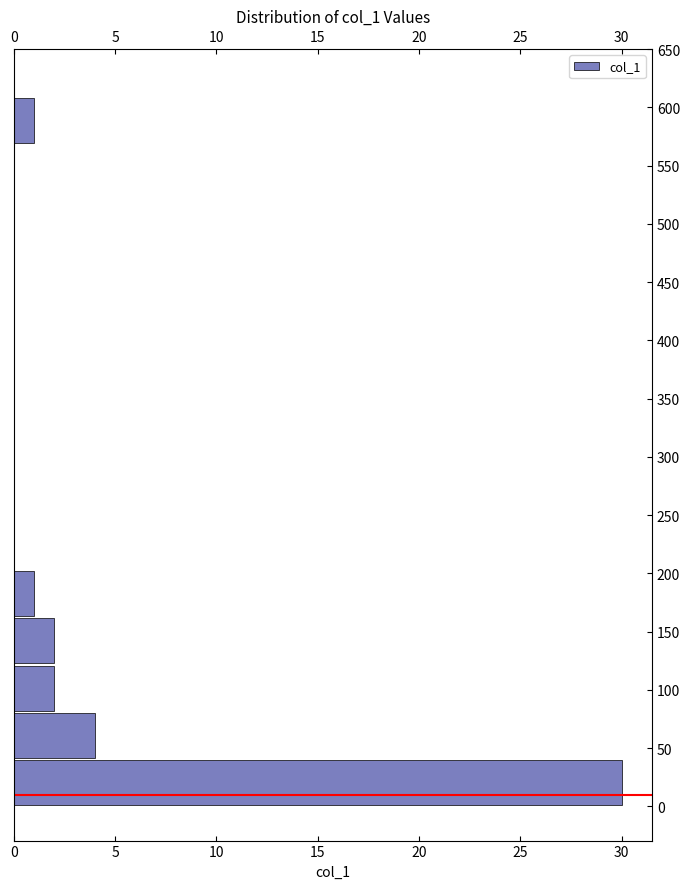

Over which range of the y-axis is the bar longest?

0 to 40